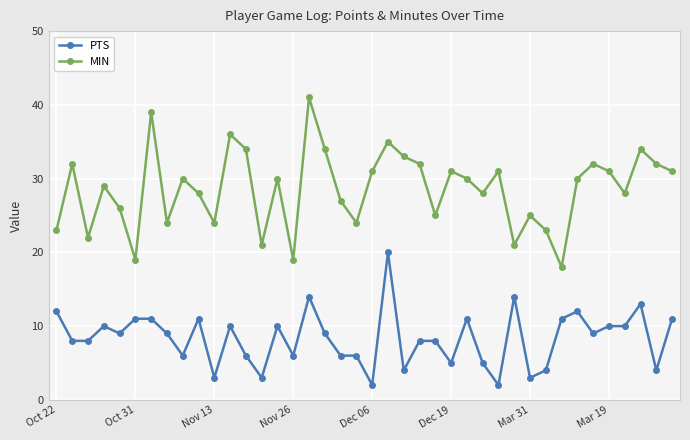

Which series has the widest spread of values?

MIN